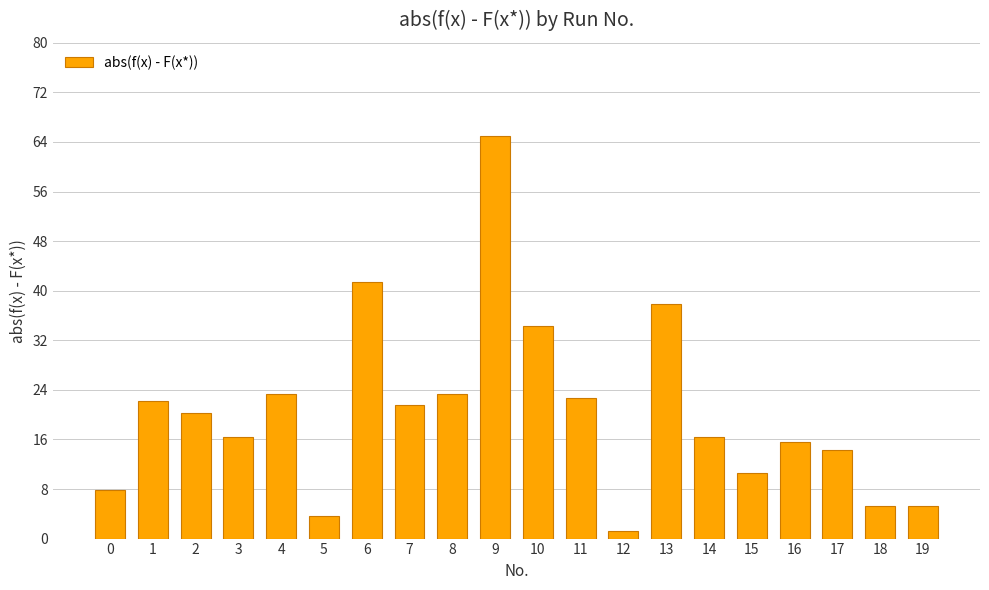

What is the average value?

20.4